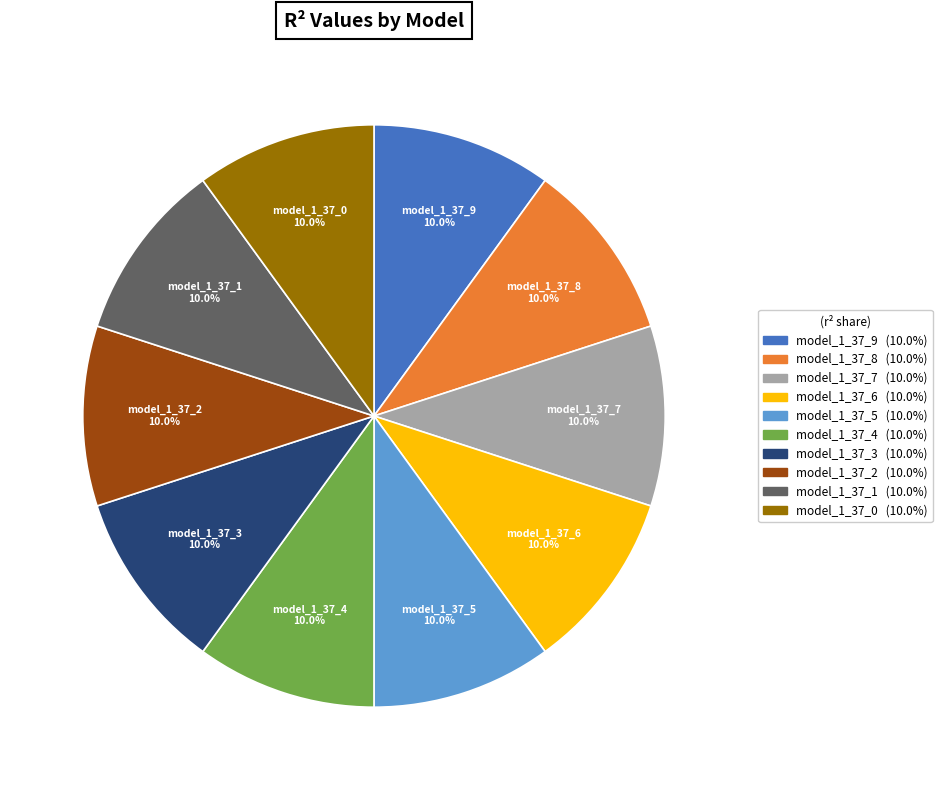

Is there any slice that represents more than half of the pie?

No